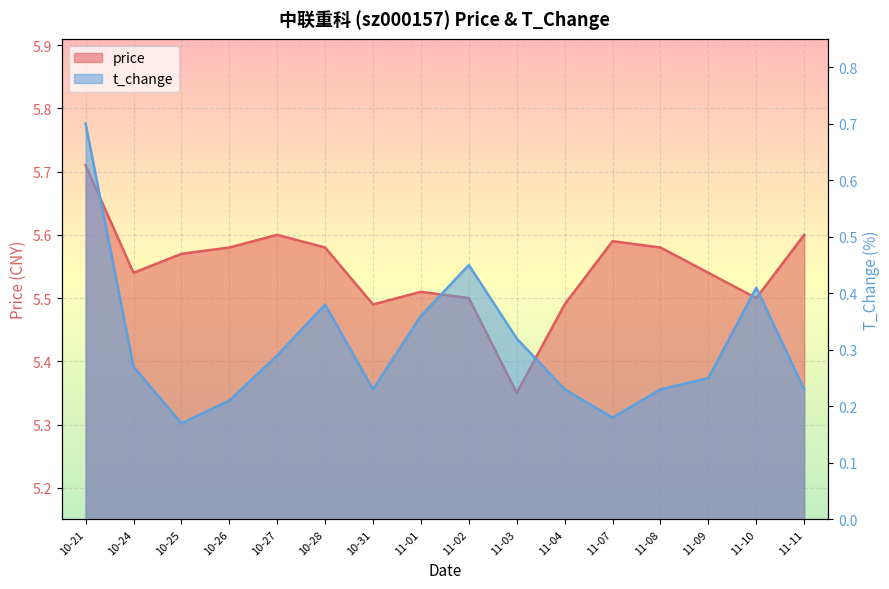

At how many categories does at least one series exceed 5?

16